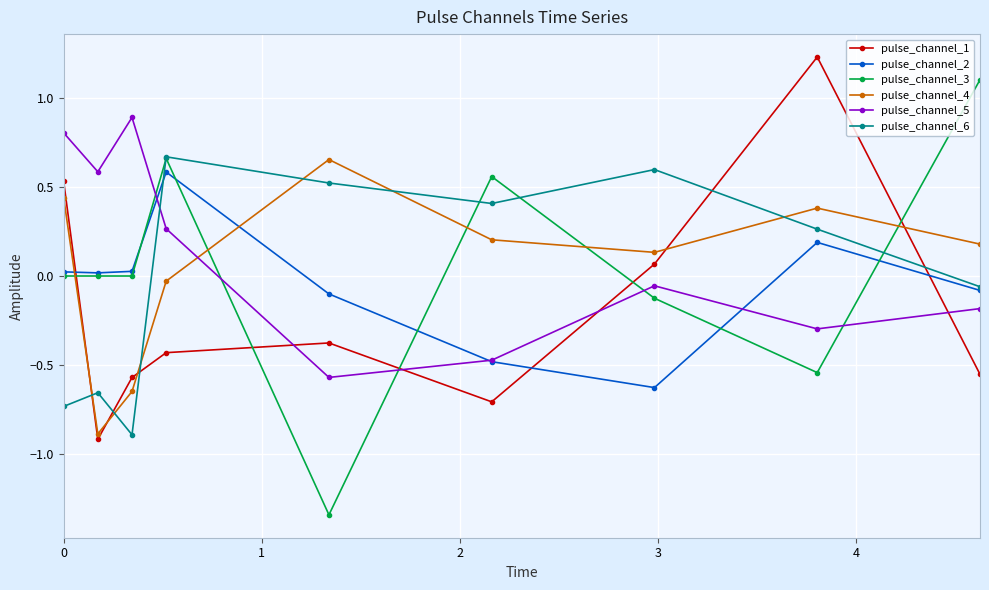

How many values in pulse_channel_1 are above zero?

3